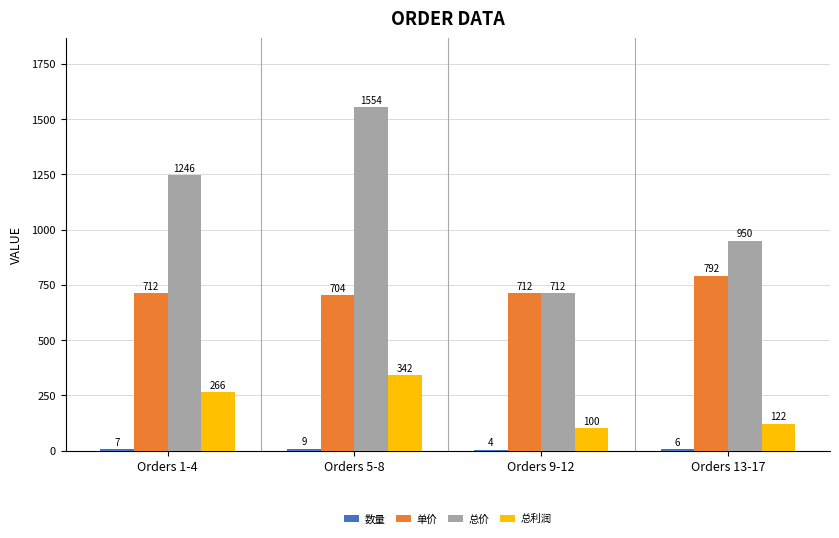

How many groups of bars are there?

4